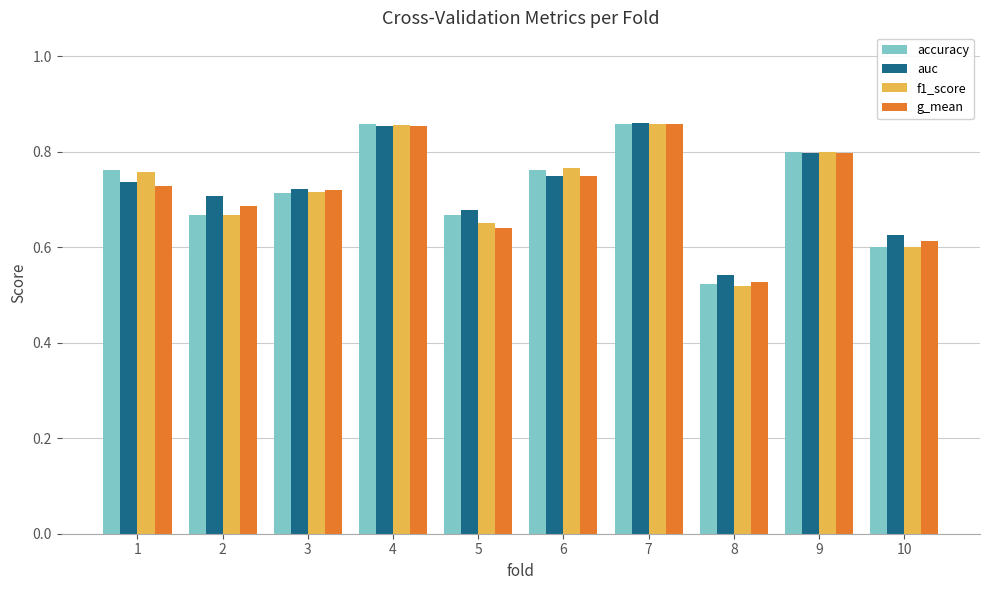

The value of auc at 1 is 0.7. True or false?

True